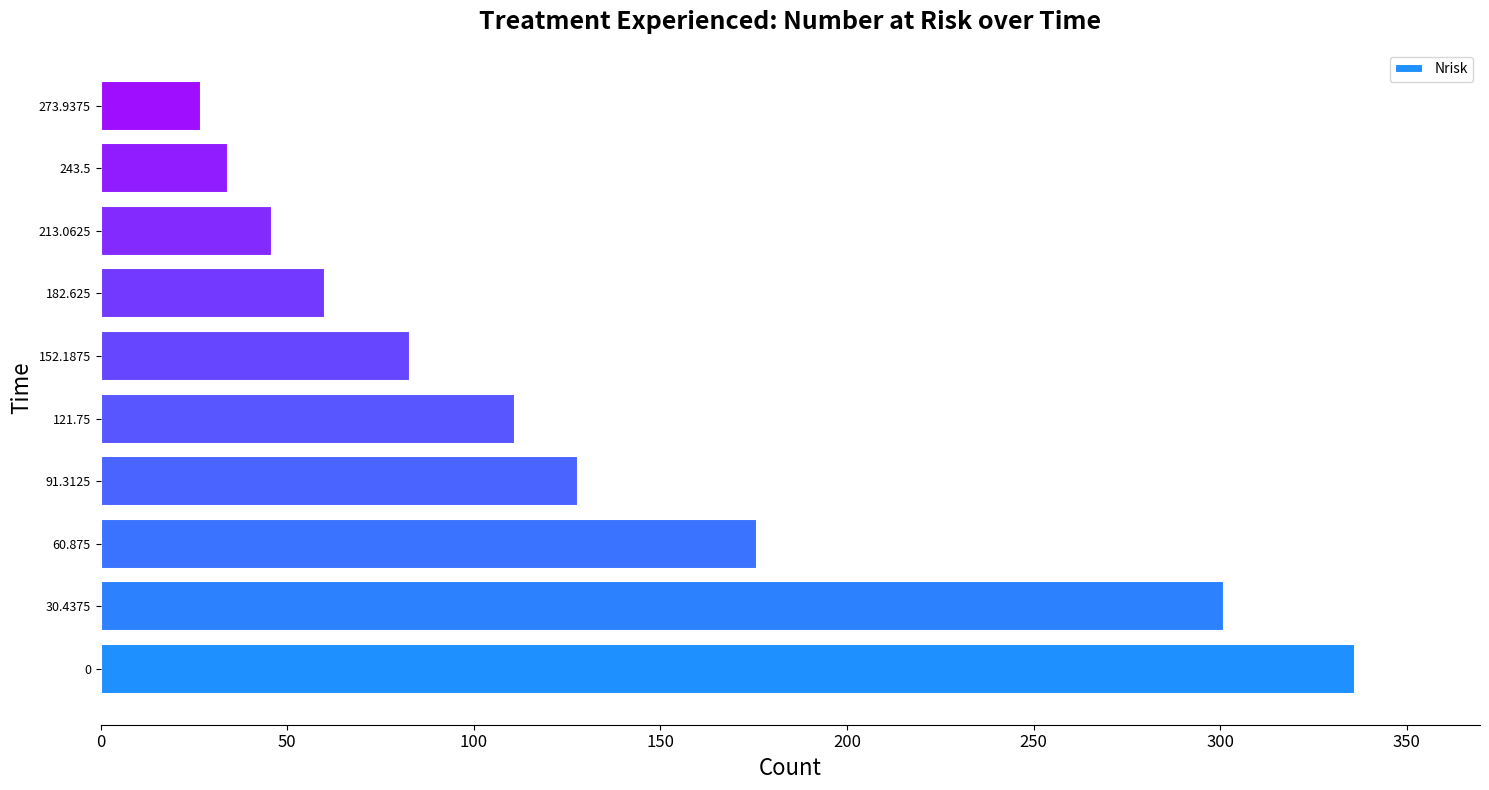

True or false: the data shows 83 at 152.1875.

True